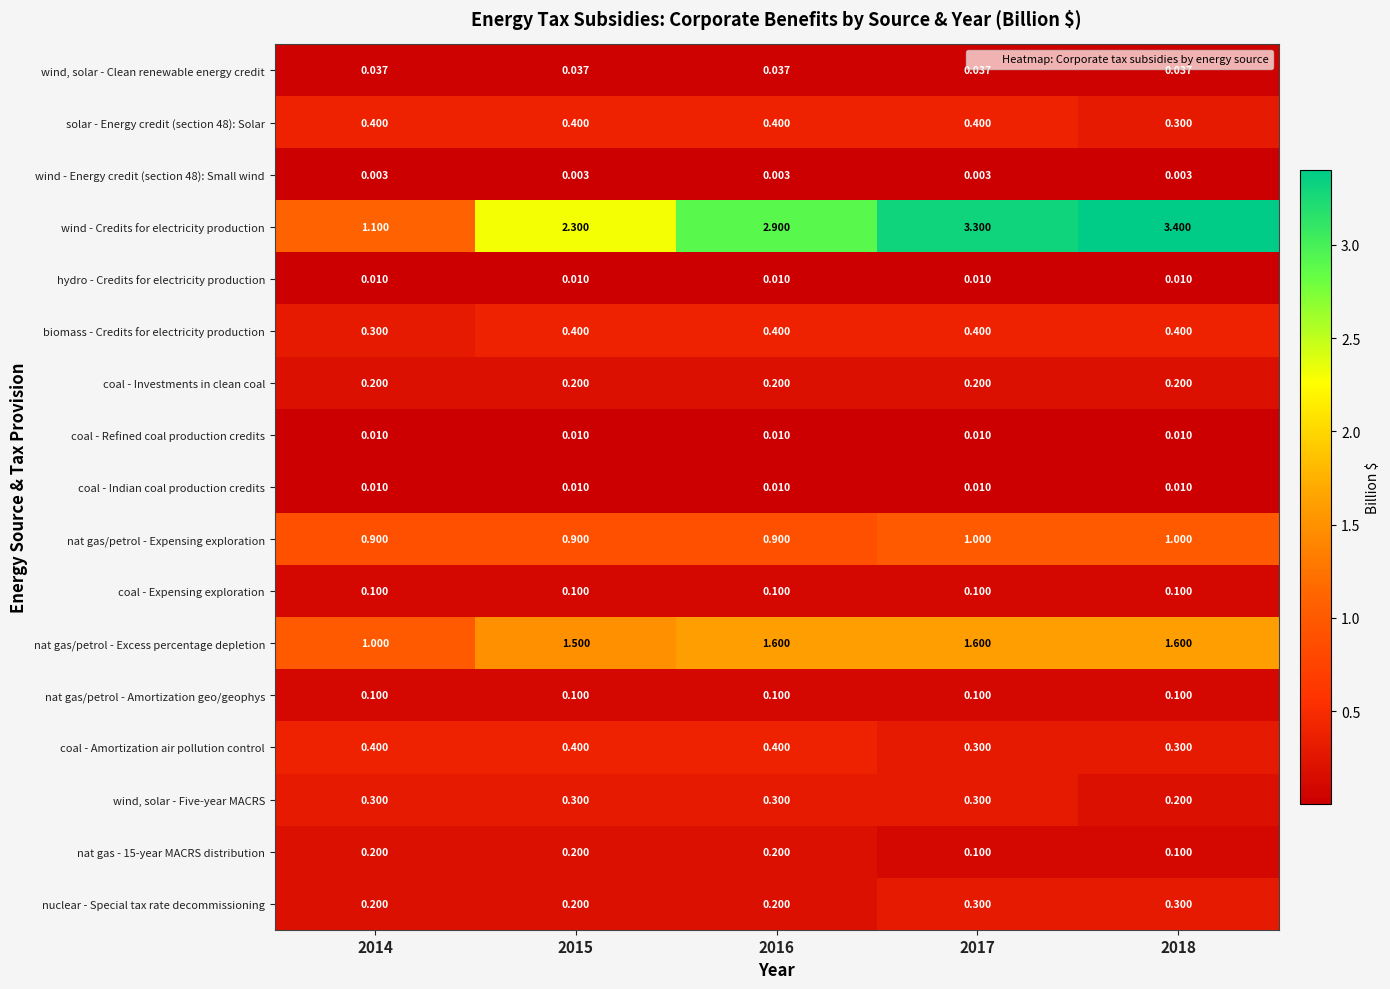

Is the value of hydro - Credits for electricity production at 2016 greater than the value of nat gas/petrol - Expensing exploration at 2018?

No